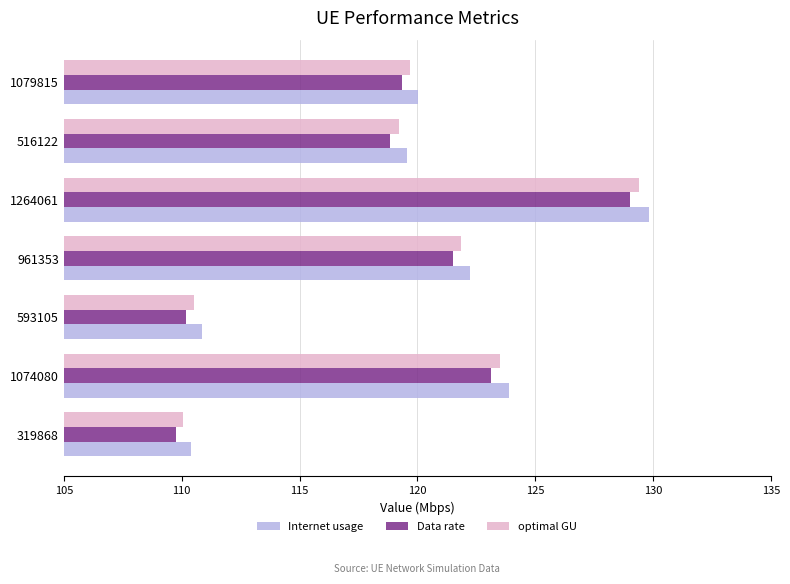

Which series has the widest spread of values?

Internet usage